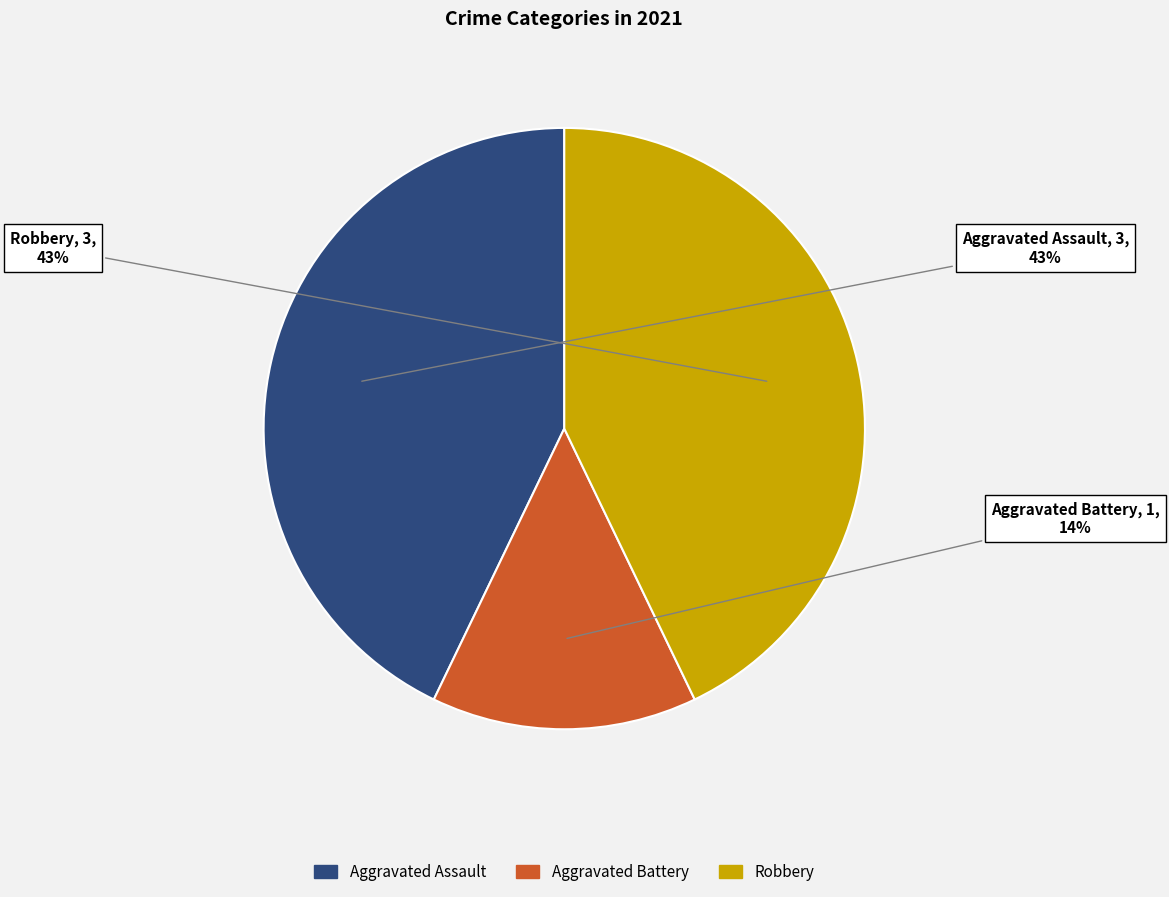

To the nearest percent, what is the difference between the largest and smallest slice percentages?

29%